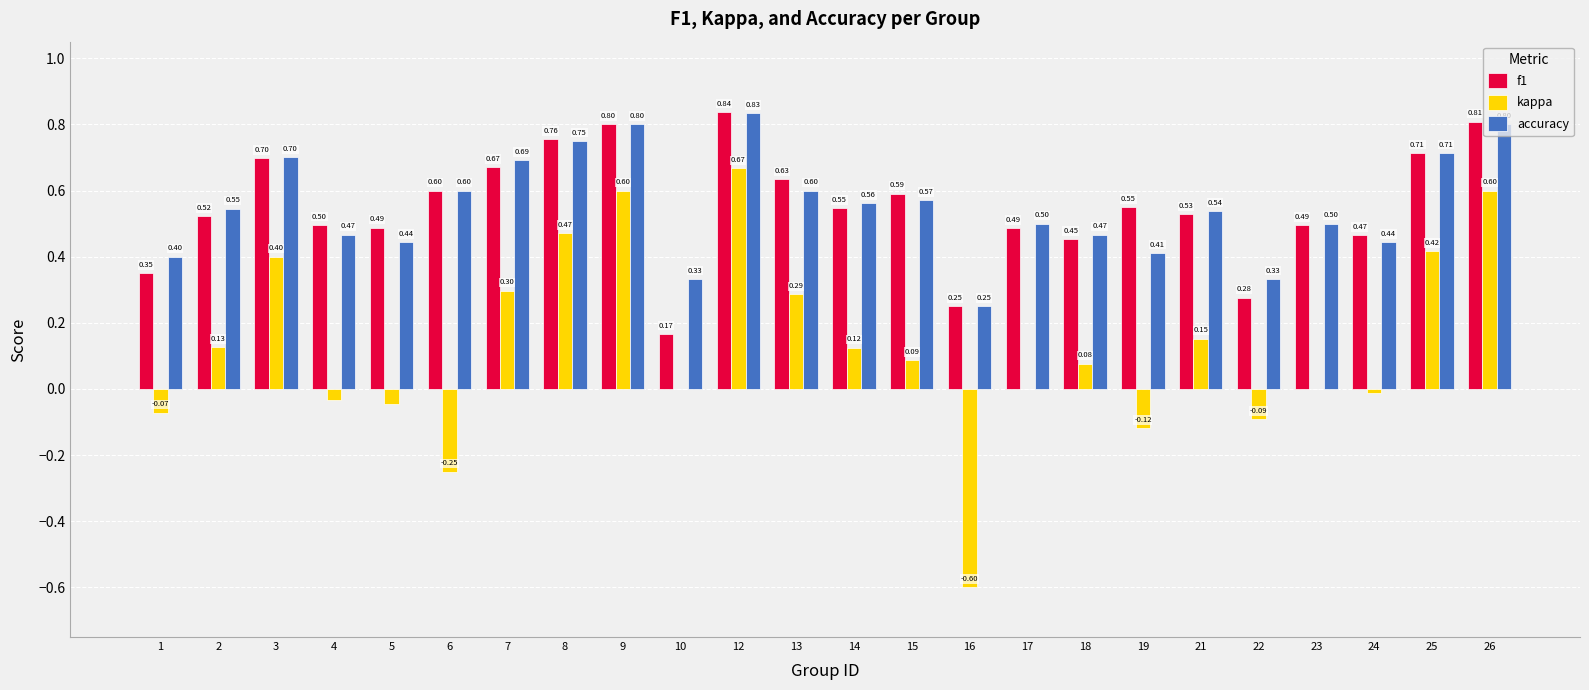

What are all the series names shown in the legend?

f1, kappa, accuracy